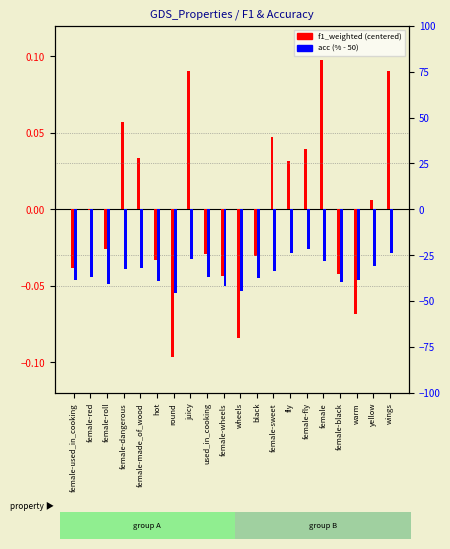

Which series has the largest range (max minus min)?

acc (% - 50)